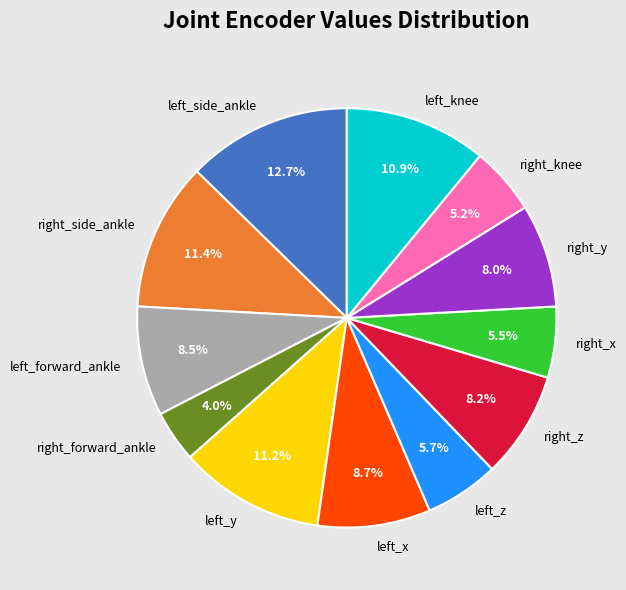

How many segments does this pie chart have?

12